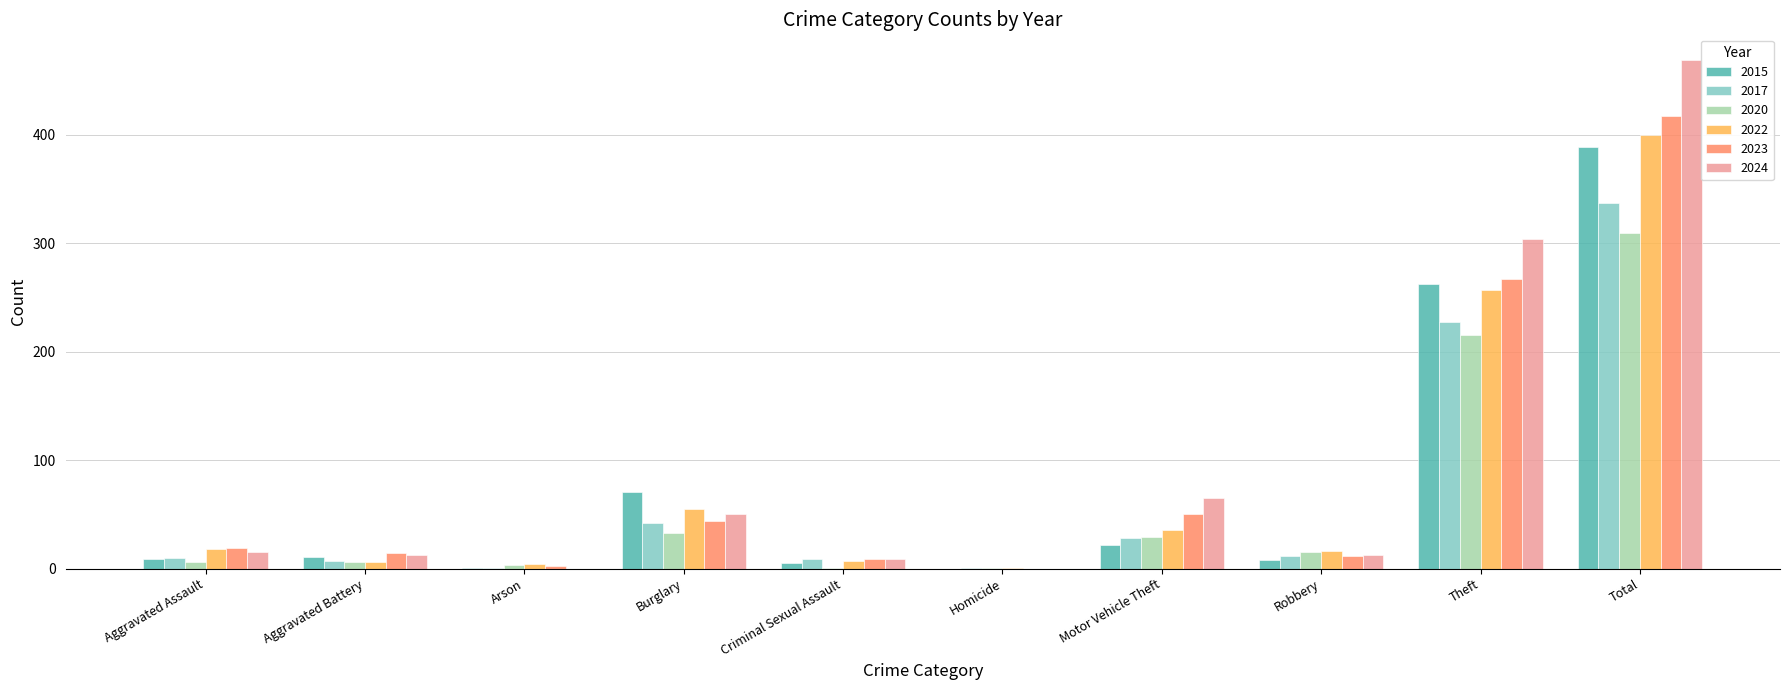

What is the sum of the 2020 values at Burglary and Total?

342